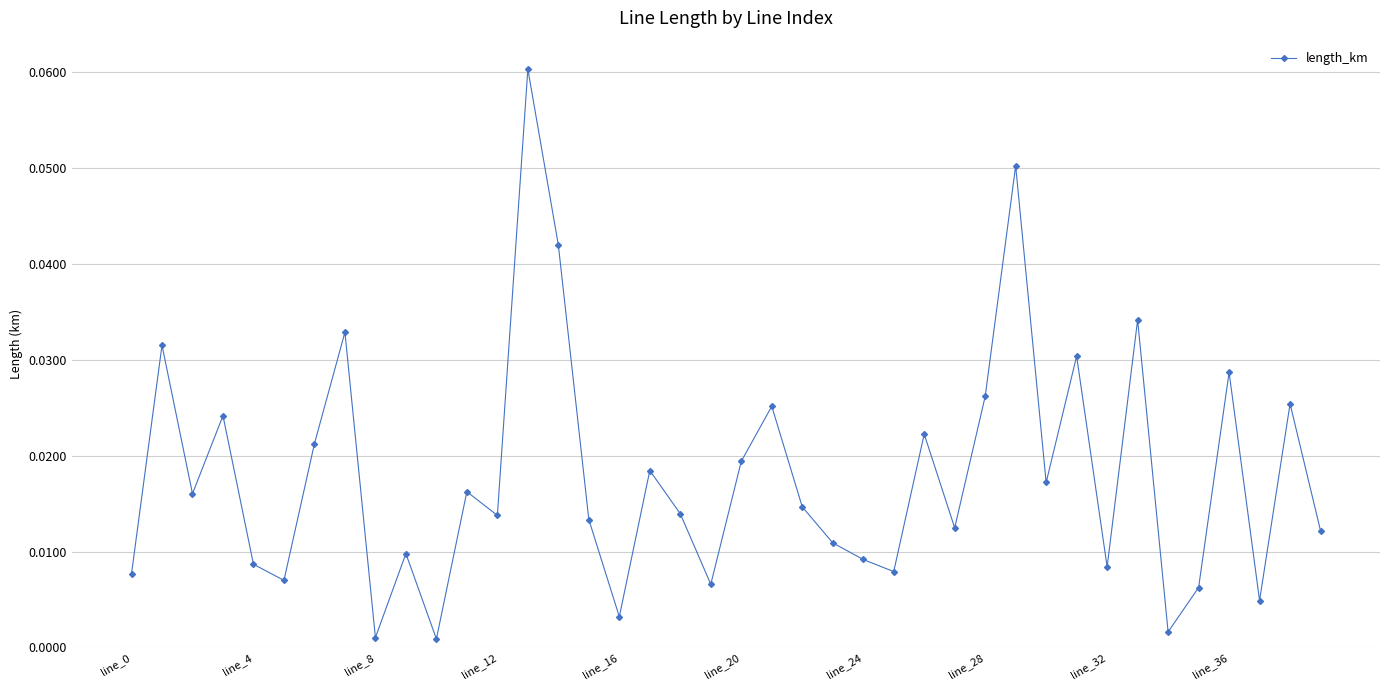

How many interior local valleys (lower than both neighbors) does the data have?

13